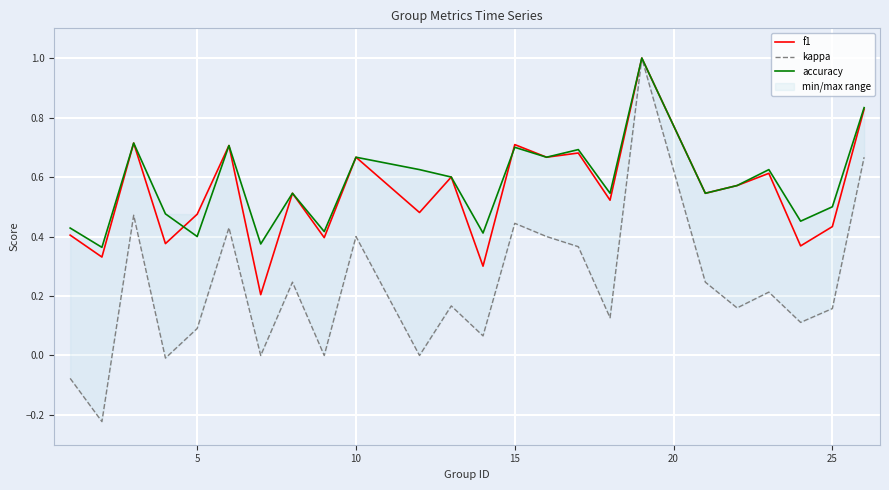

What is the maximum value for accuracy?

1.0